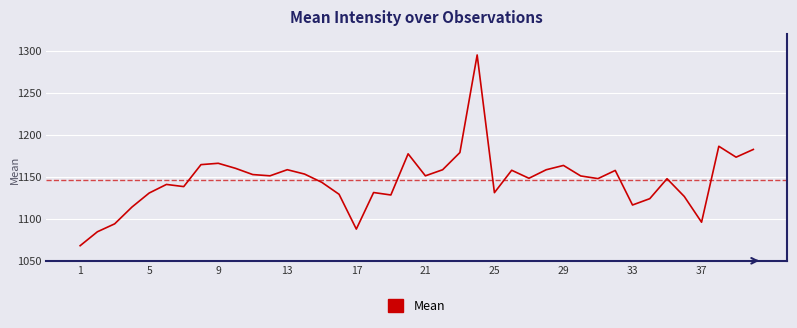

What is the difference between the maximum and minimum values?

227.2